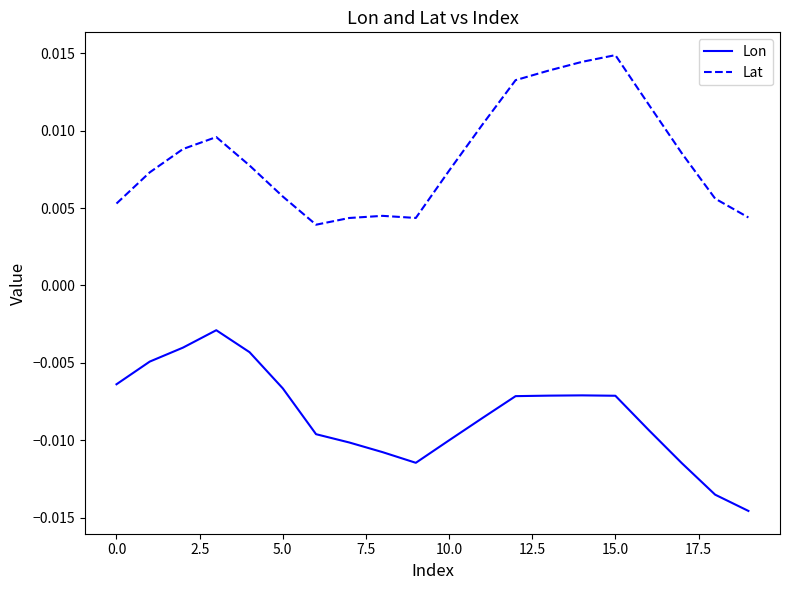

True or false: Lat and Lon cross at least once.

False